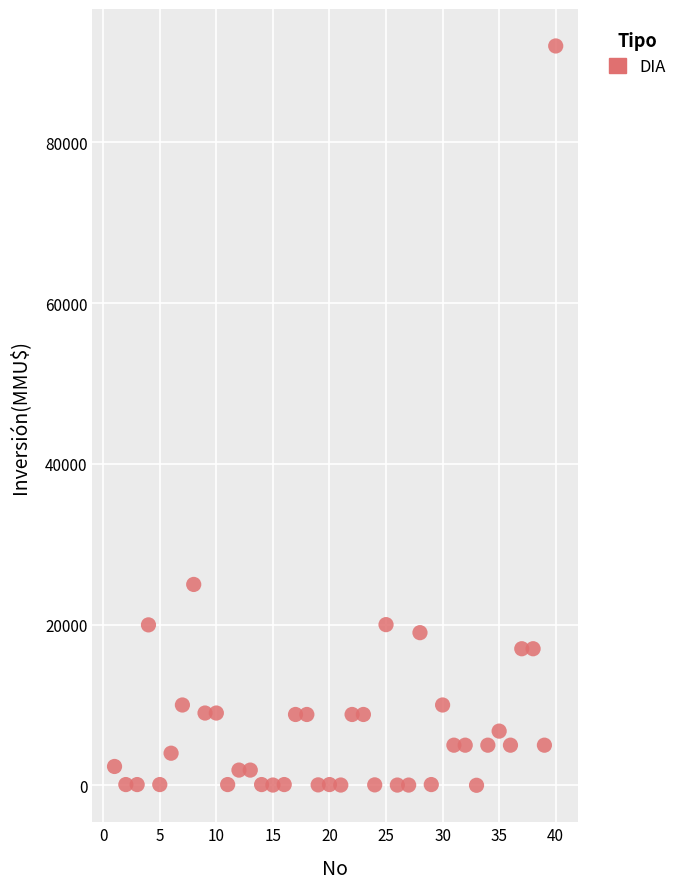

What Y value in the scatter plot is closest to 46005?

25000